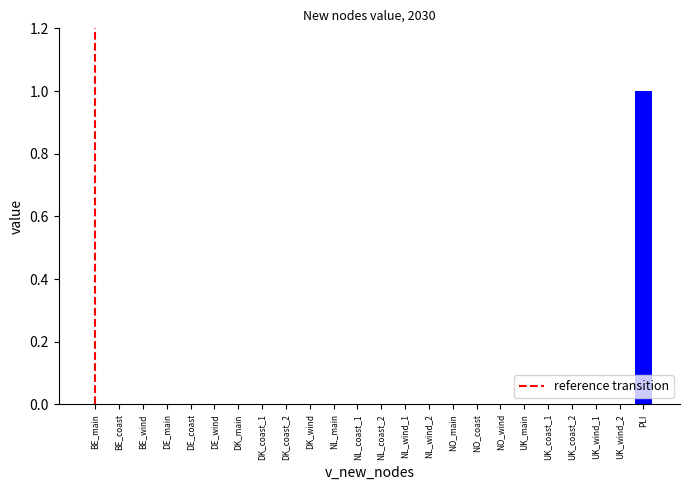

What is the sum of all values?

1